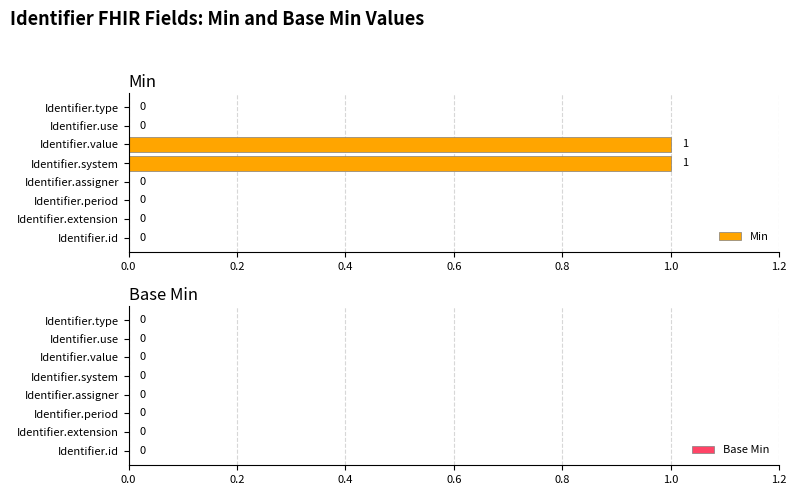

Are the bars grouped side by side (vs. stacked)?

No